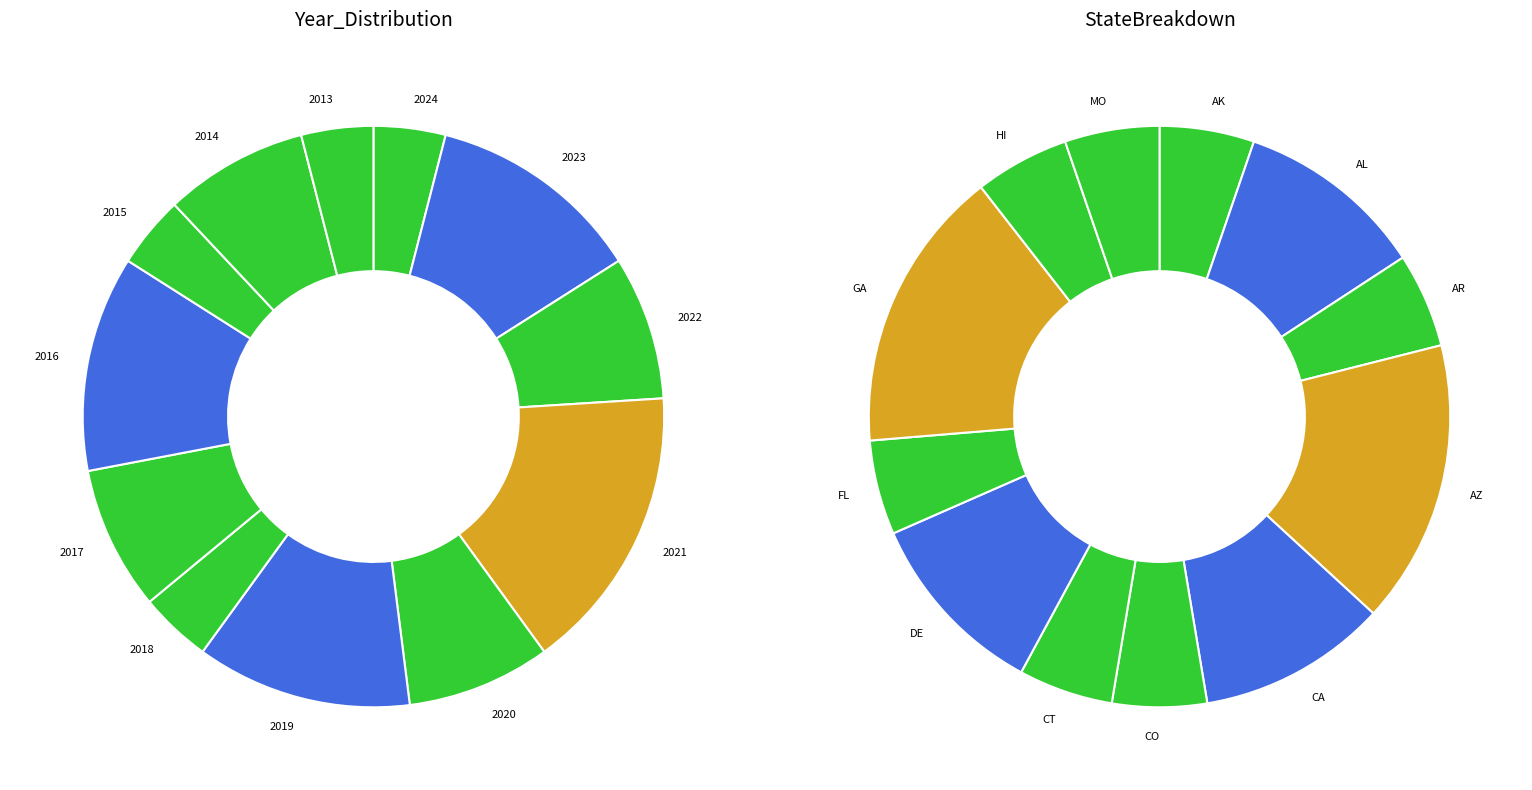

The GA slice represents 21% of the pie. True or false?

False